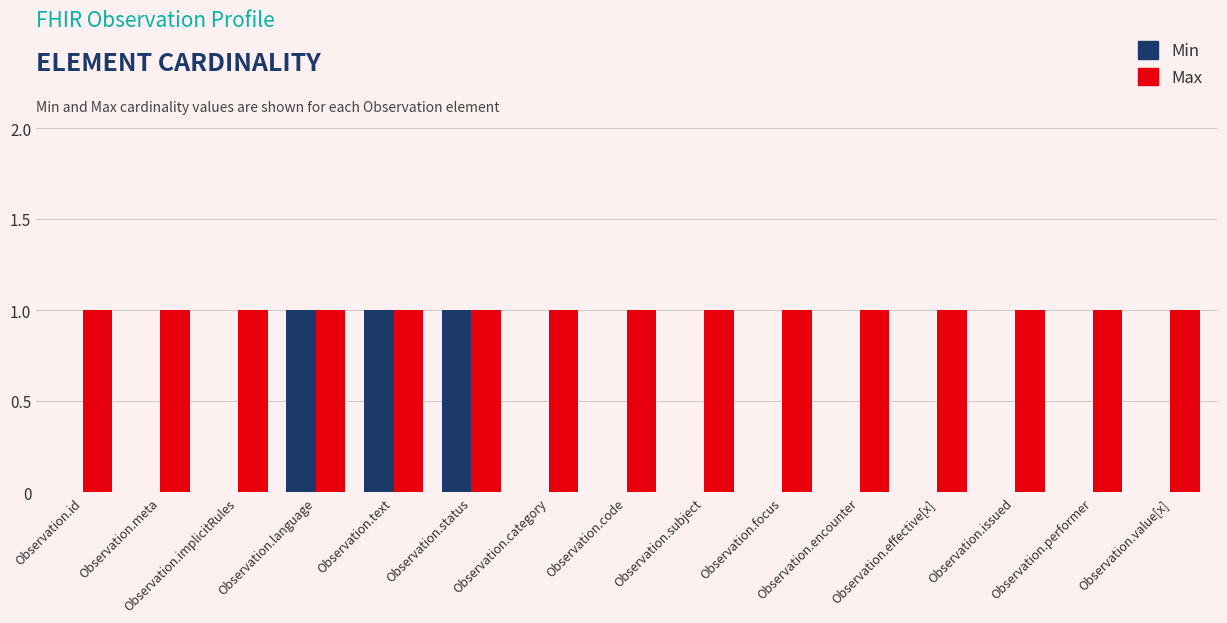

Reading left to right, extract all data points from this chart.

Min: Observation.id=0	Observation.meta=0	Observation.implicitRules=0	Observation.language=1	Observation.text=1	Observation.status=1	Observation.category=0	Observation.code=0	Observation.subject=0	Observation.focus=0	Observation.encounter=0	Observation.effective[x]=0	Observation.issued=0	Observation.performer=0	Observation.value[x]=0
Max: Observation.id=1	Observation.meta=1	Observation.implicitRules=1	Observation.language=1	Observation.text=1	Observation.status=1	Observation.category=1	Observation.code=1	Observation.subject=1	Observation.focus=1	Observation.encounter=1	Observation.effective[x]=1	Observation.issued=1	Observation.performer=1	Observation.value[x]=1